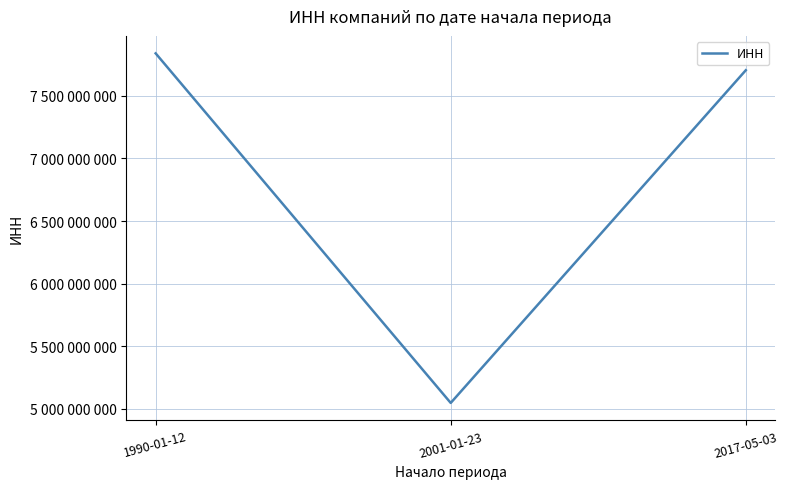

What is the maximum value shown in the chart?

7838412492